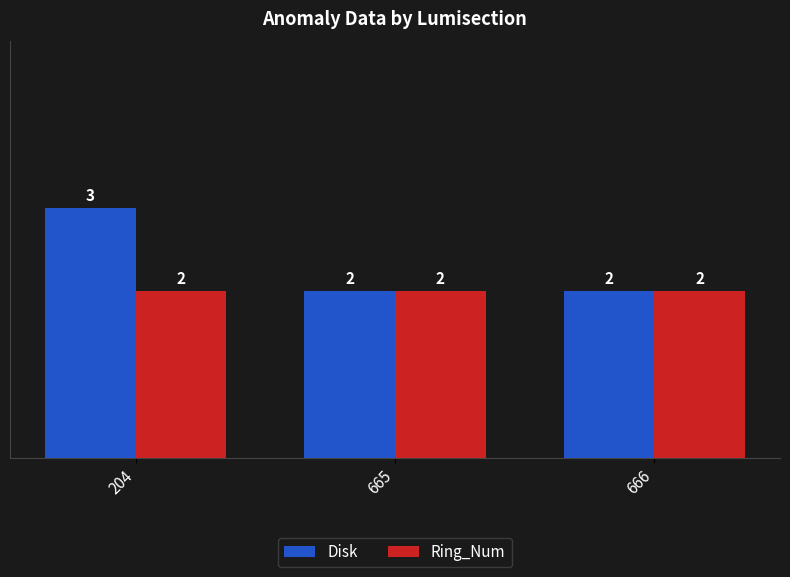

Reading left to right, list all the values displayed in this chart.

Disk: 204=3	665=2	666=2
Ring_Num: 204=2	665=2	666=2